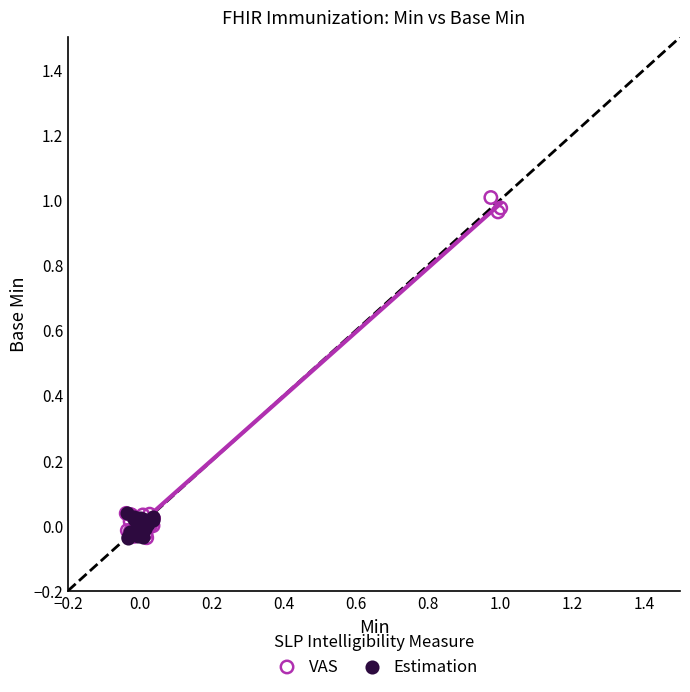

Which series has the widest spread of Y values?

VAS